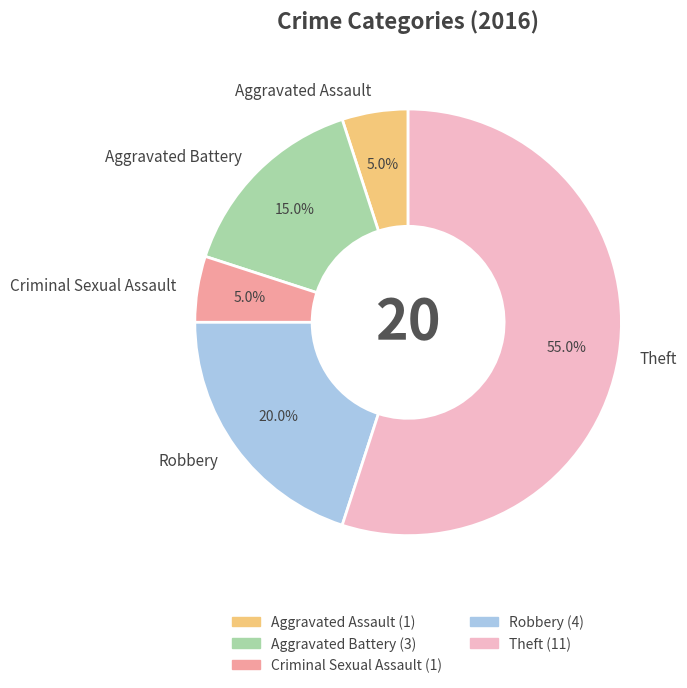

How much of the chart is everything except Robbery?

80.0%